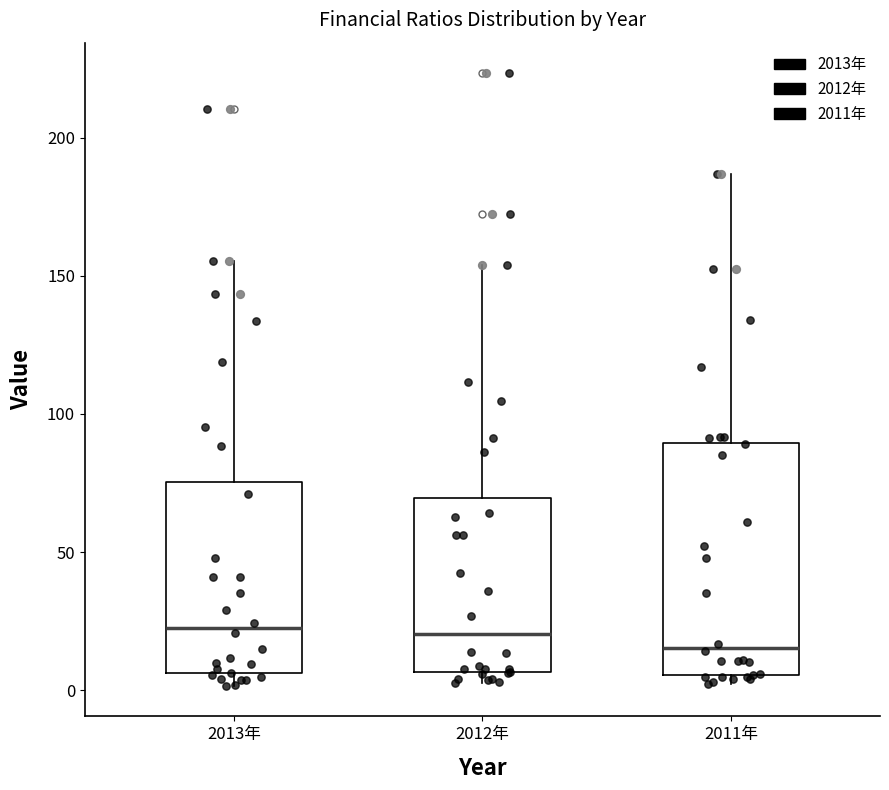

Where is the upper edge of the box for 2011年 on the y-axis? The values are not printed on the chart, so give them approximately, as read against the axis.

90